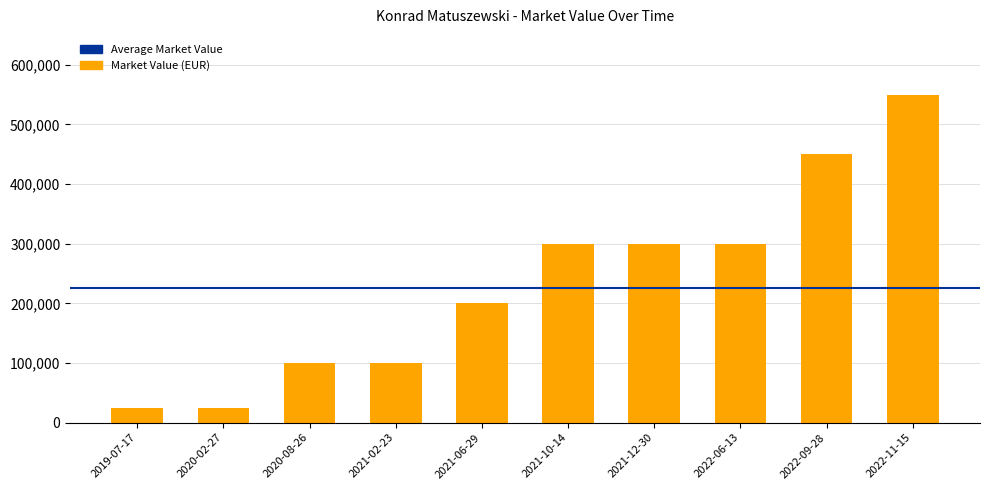

What is the difference between the second highest and minimum values?

425000